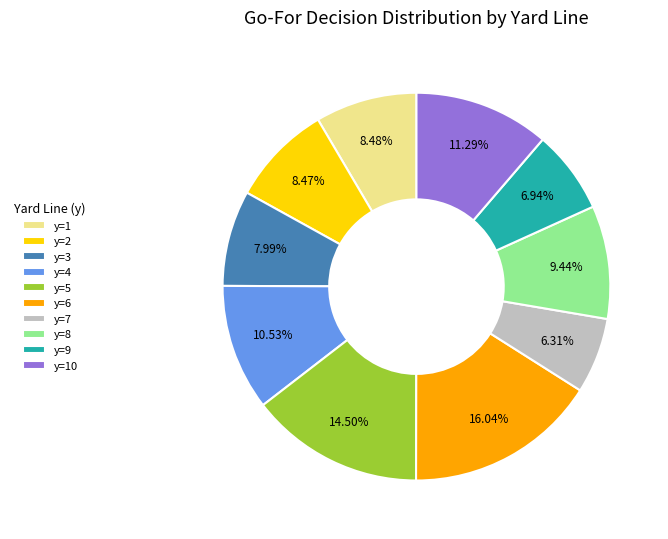

To the nearest percent, what is the average slice percentage?

10%